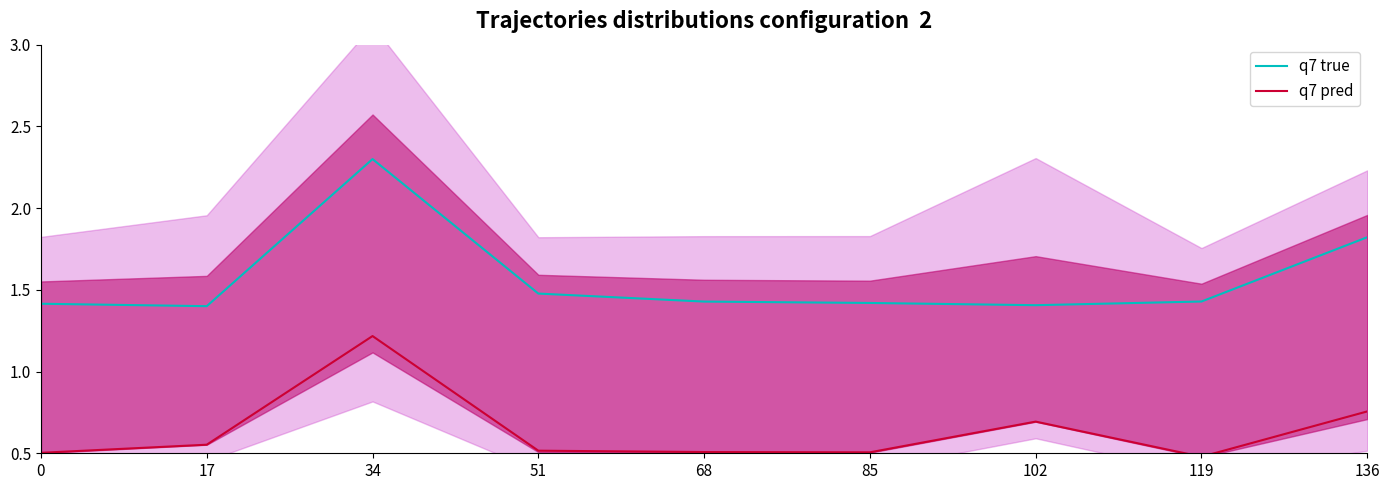

What is the value of the q7 pred point at the 1st from the left?

0.5